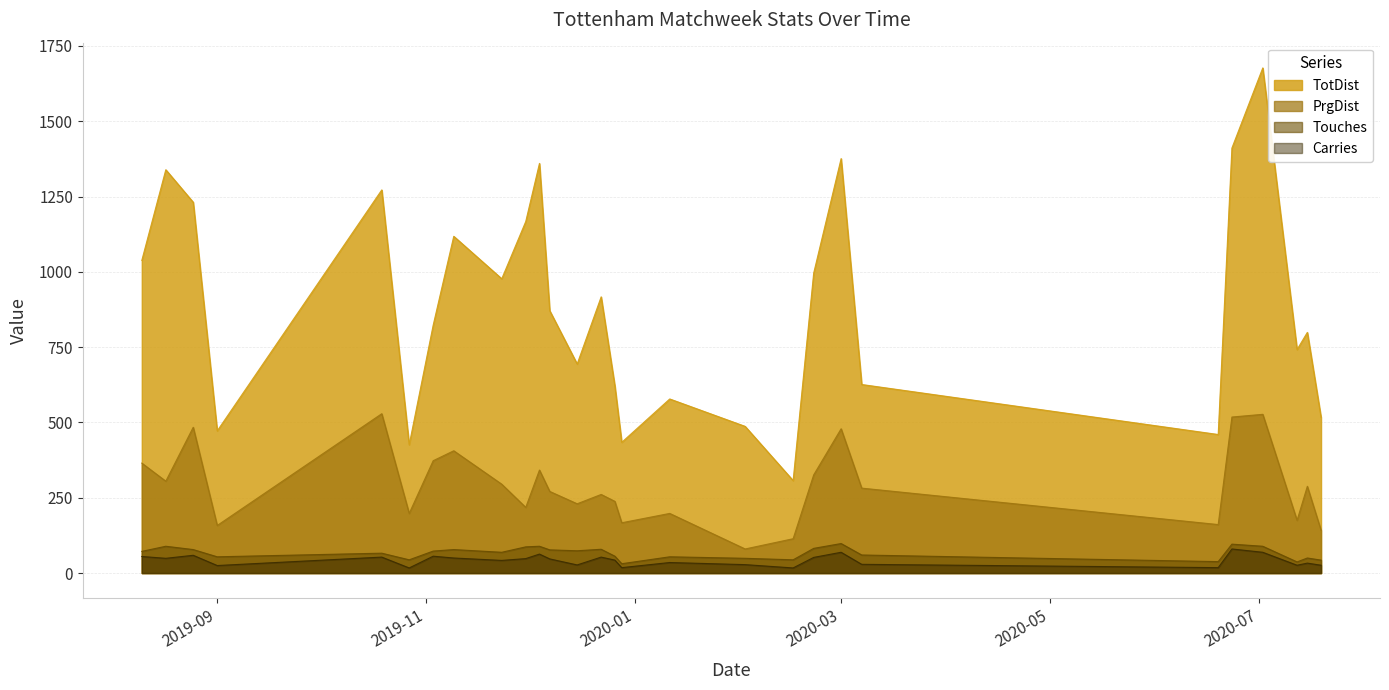

At 2019-08-25, list the series in order from largest to smallest.

TotDist, PrgDist, Touches, Carries